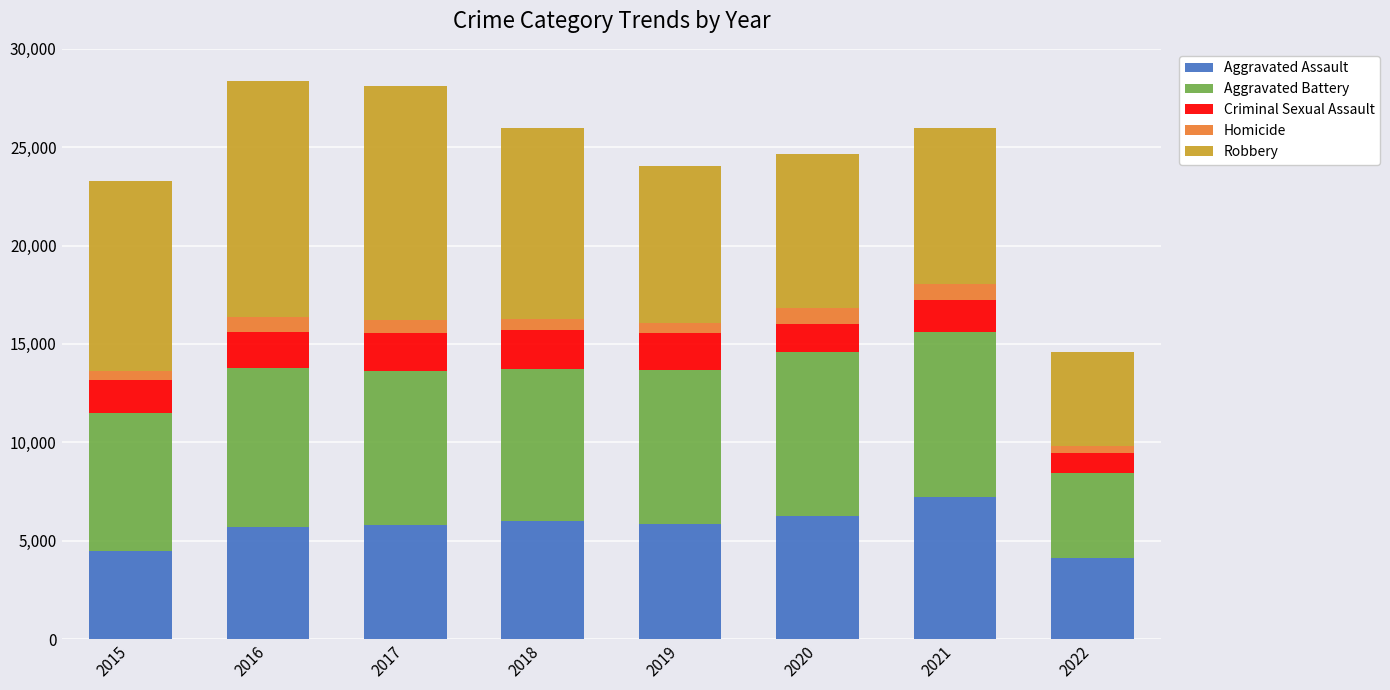

What is the difference between the maximum and minimum values in the Aggravated Assault series?

3110